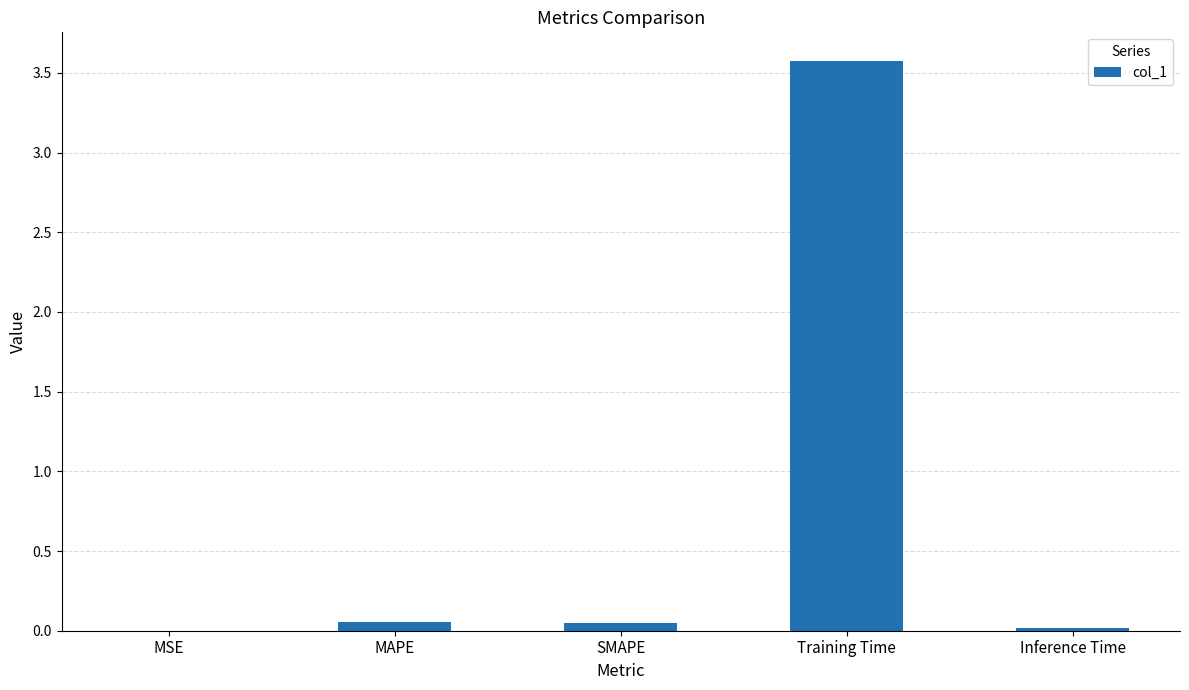

Is it true that the value at Training Time is 4.9?

False